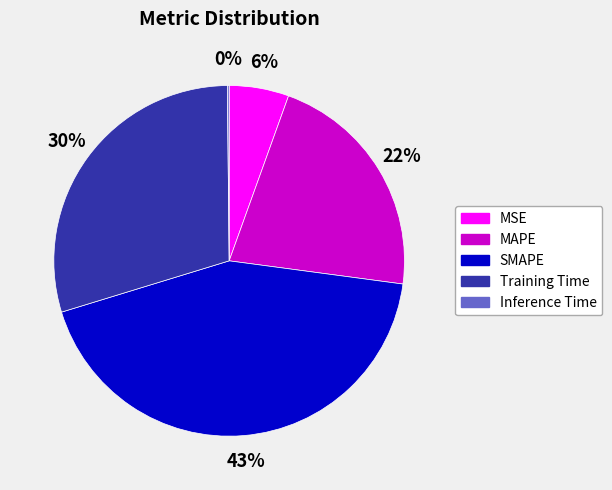

Which category has the biggest portion of the pie?

SMAPE